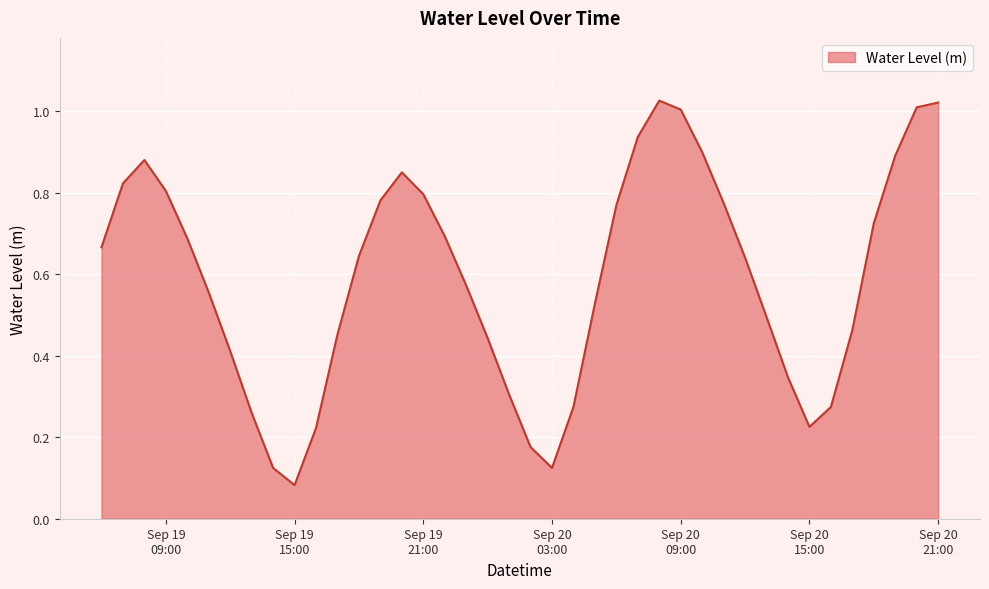

Does the chart have visible grid lines?

Yes